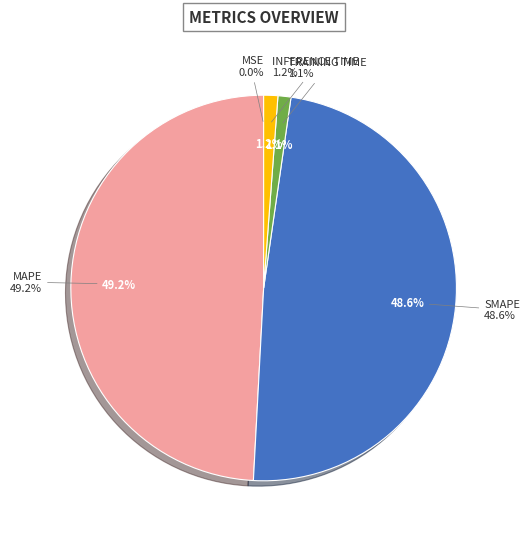

True or false: MAPE accounts for 59% of the total.

False